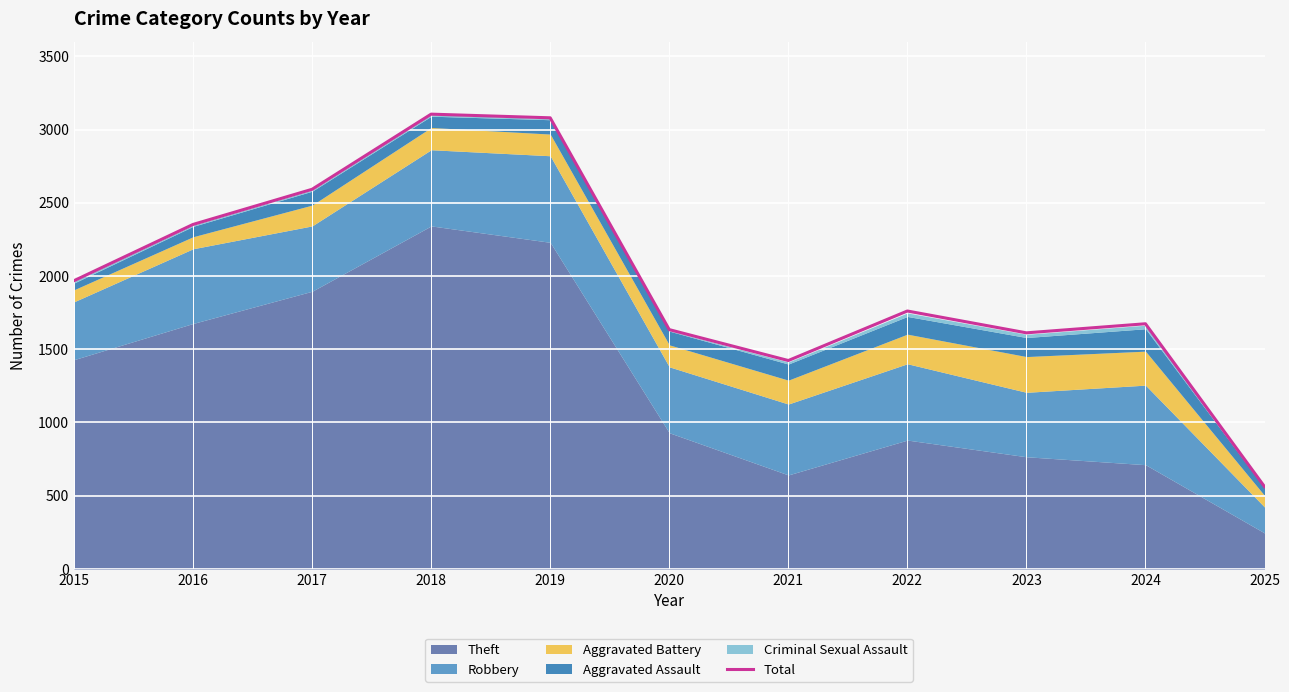

Reading right to left, extract all data points from this chart.

2025=562	2024=1674	2023=1612	2022=1761	2021=1423	2020=1634	2019=3080	2018=3105	2017=2592	2016=2352	2015=1968